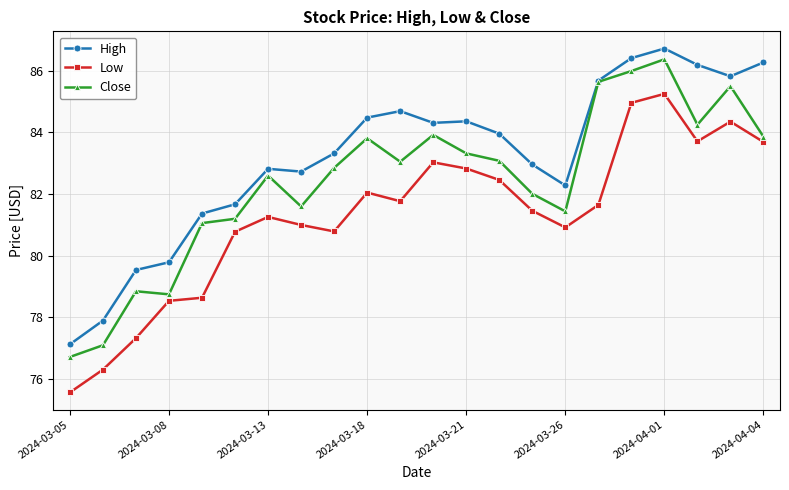

True or false: High and Low intersect in this chart.

False